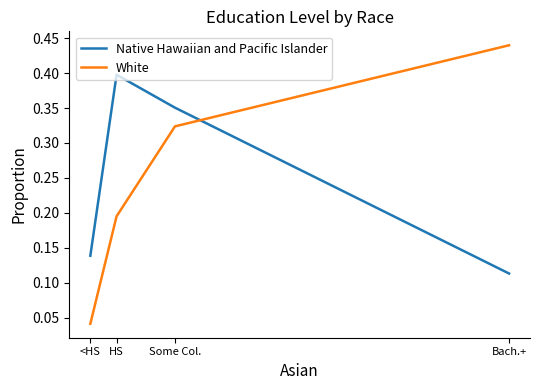

At which category does the chart reach its peak across all series?

Bach.+